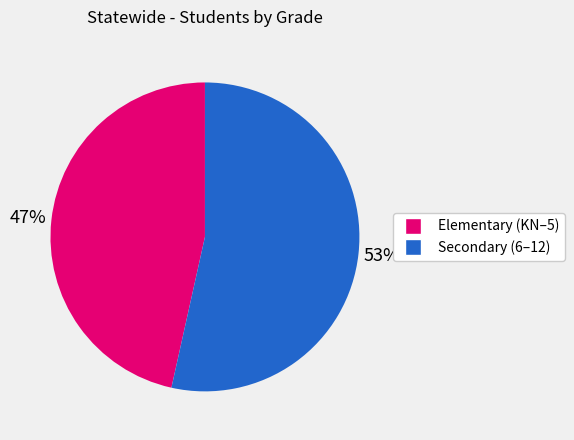

To the nearest percent, what percentage of the pie is Secondary (6–12)?

53%